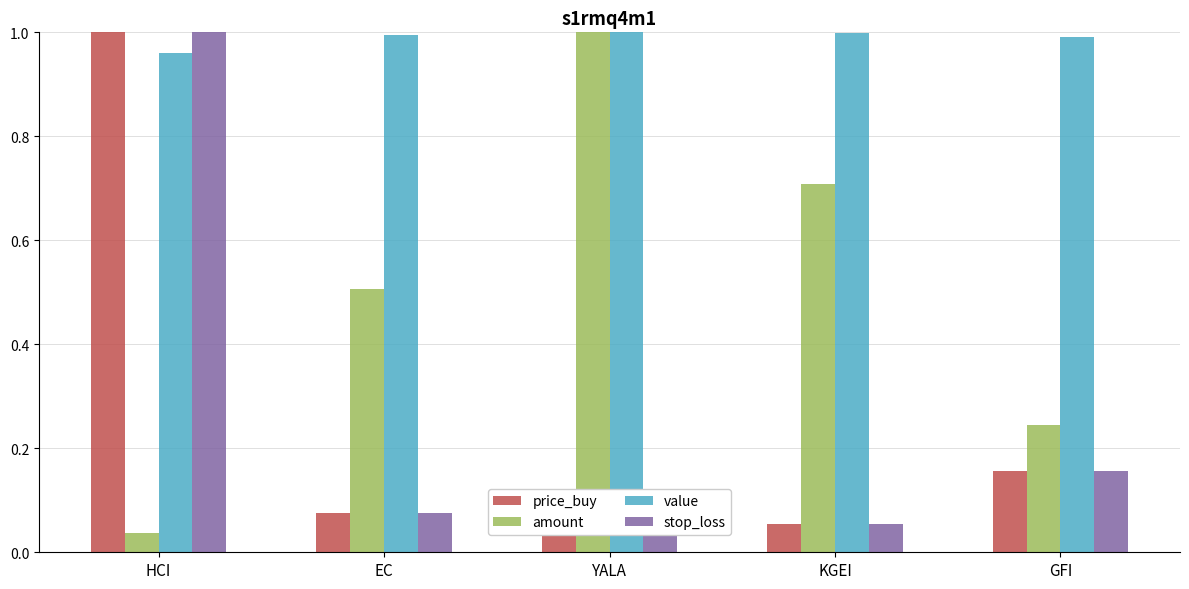

Between KGEI and YALA, which is larger?

KGEI